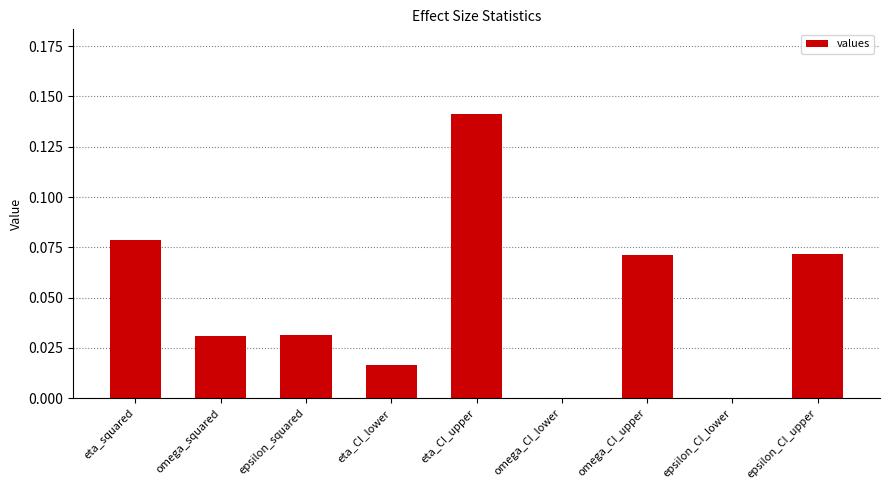

What is the change in value from epsilon_squared to eta_CI_upper?

+0.1